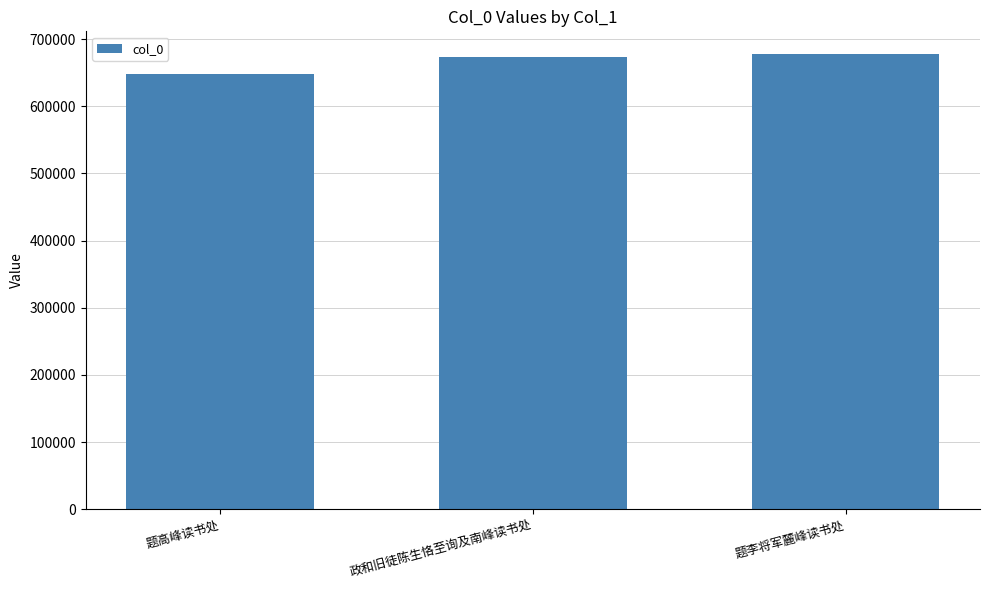

The chart shows a value of 936908 at 题李将军麓峰读书处. True or false?

False